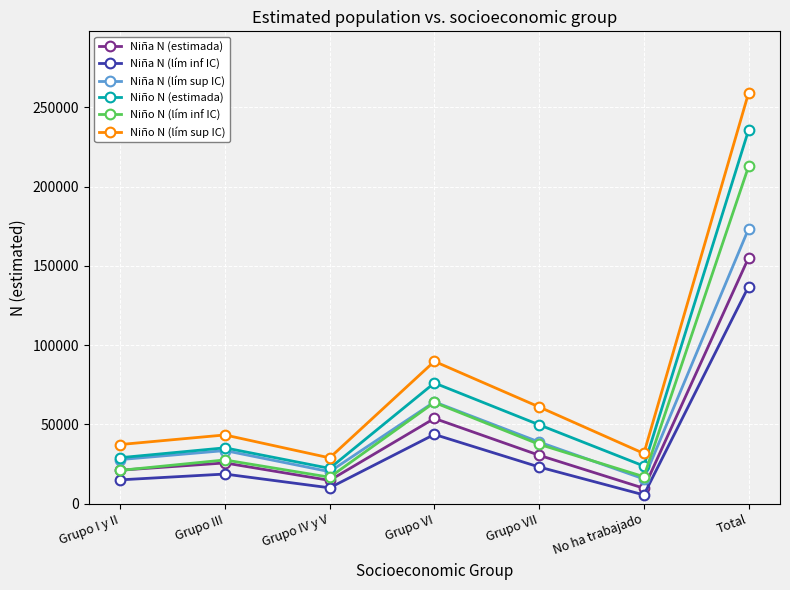

At which category is the sum across all series the highest?

Total